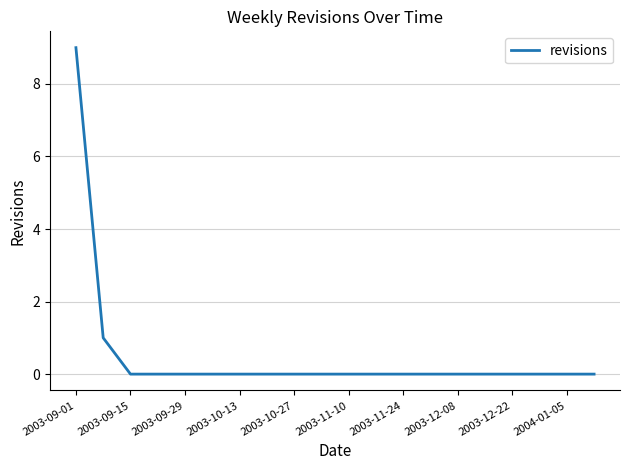

What is the difference between the maximum and minimum values?

9